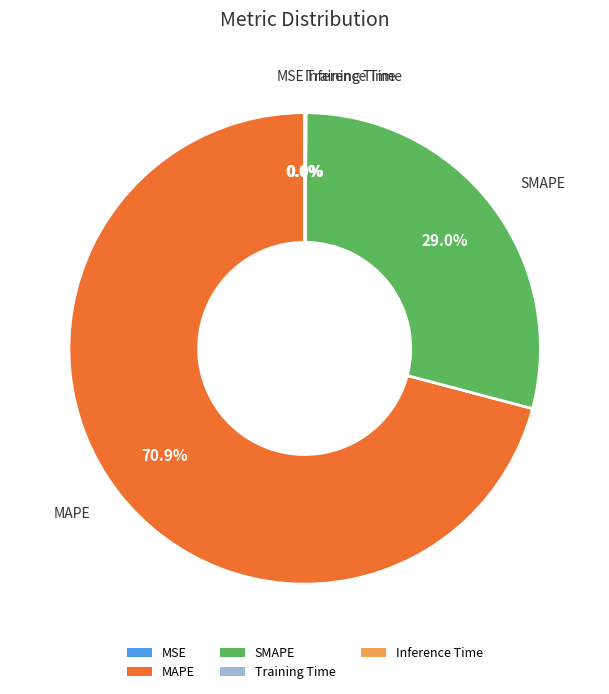

What is the largest slice in the pie chart?

MAPE